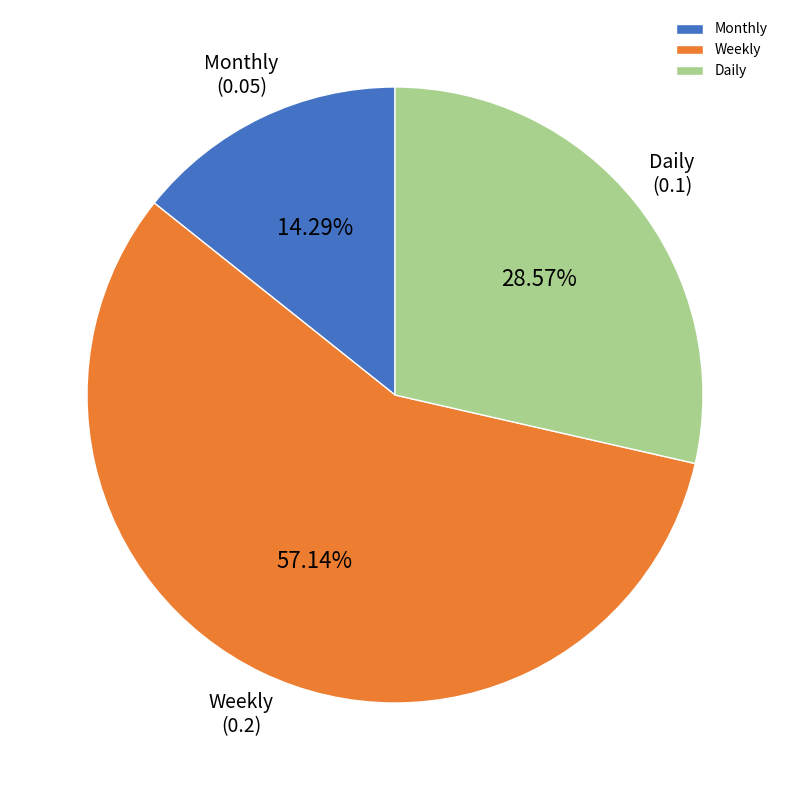

Combined, what portion of the pie is Weekly and Monthly?

71.4%